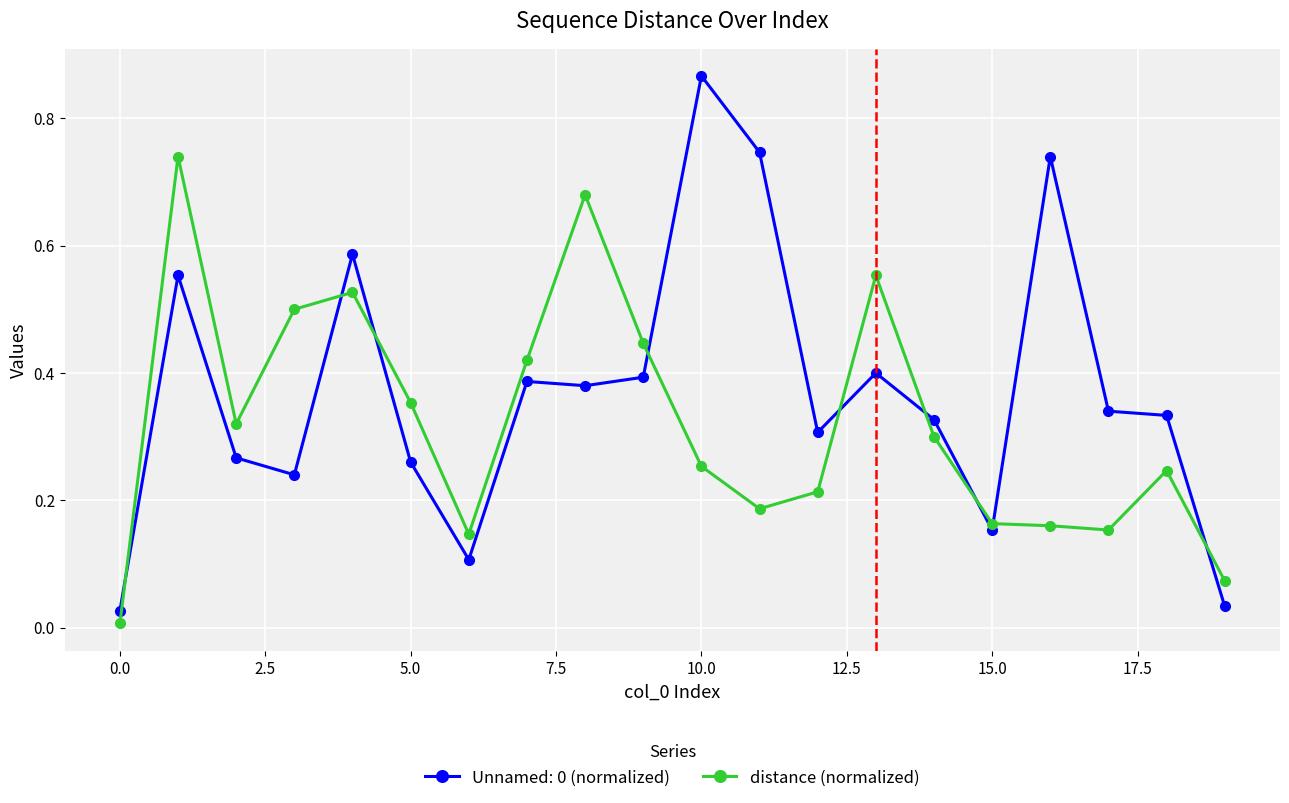

After their last crossing, which series has the higher values: Unnamed: 0 (normalized) or distance (normalized)?

distance (normalized)